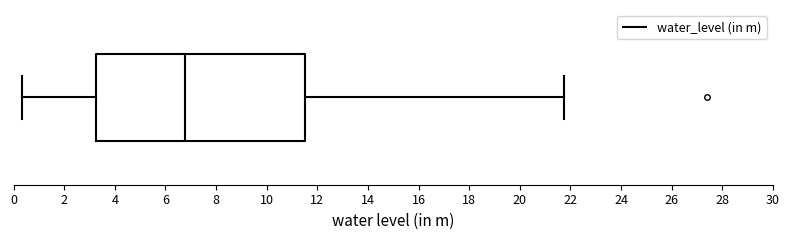

Read this box plot against the x-axis: the position of the median line, the range covered by the box, and the ends of both whiskers. The values are not printed on the chart, so give them approximately, as read against the axis.

median 6.8, box 3.2 to 11.6, whiskers 0.4 to 21.8